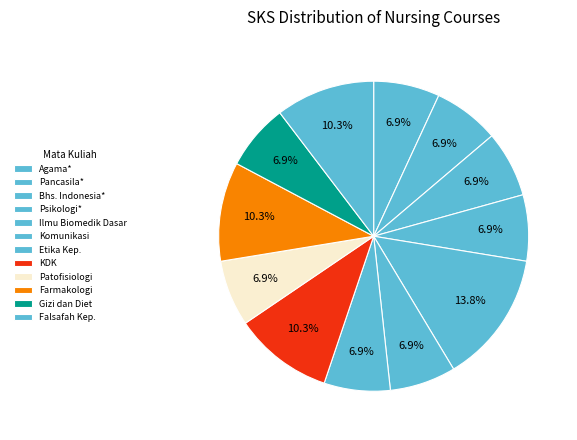

To the nearest percent, what portion does Pancasila* represent?

7%